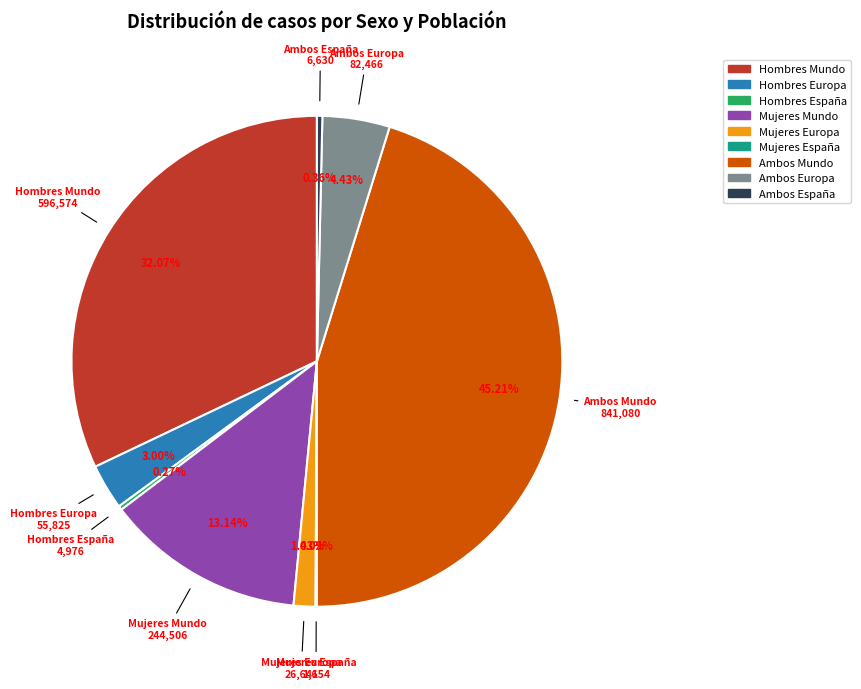

Is the sum of Ambos Mundo and Mujeres Europa greater than half?

No